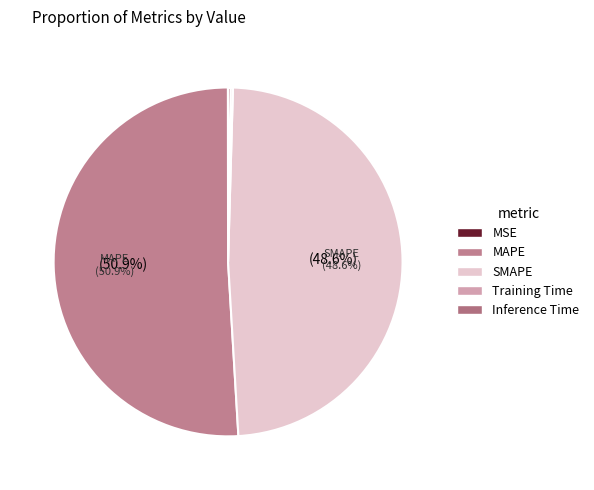

To the nearest percent, what is the difference between the largest and smallest slice percentages?

51%